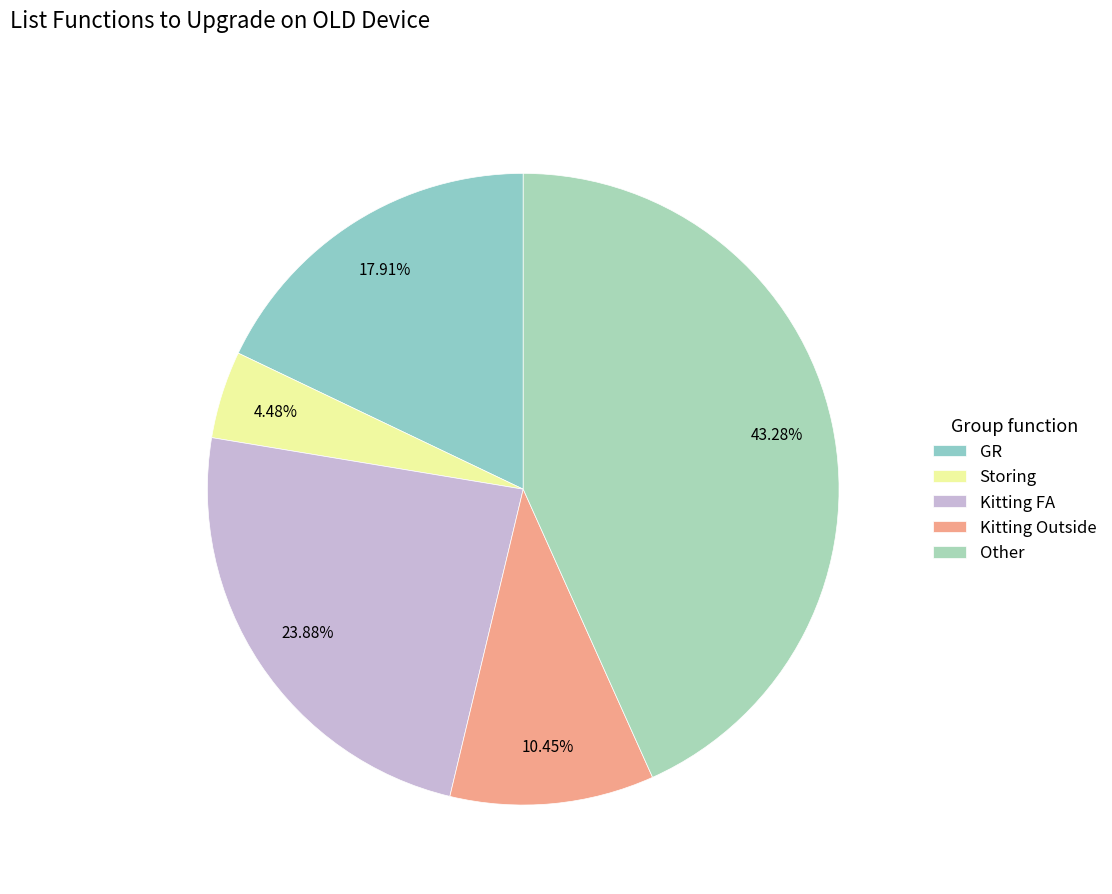

Does any single category account for the majority?

No